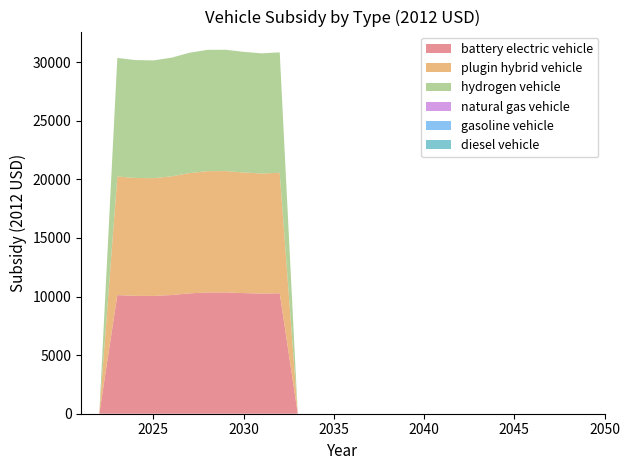

Reading left to right, list all the values displayed in this chart.

battery electric vehicle: 2021=0.0	2022=0.0	2023=10121.2	2024=10059.8	2025=10050.8	2026=10127.4	2027=10269.1	2028=10350.8	2029=10353.7	2030=10294.2	2031=10251.9	2032=10279.8	2033=0.0	2034=0.0	2035=0.0	2036=0.0	2037=0.0	2038=0.0	2039=0.0	2040=0.0	2041=0.0	2042=0.0	2043=0.0	2044=0.0	2045=0.0	2046=0.0	2047=0.0	2048=0.0	2049=0.0	2050=0.0
plugin hybrid vehicle: 2021=0.0	2022=0.0	2023=10121.2	2024=10059.8	2025=10050.8	2026=10127.4	2027=10269.1	2028=10350.8	2029=10353.7	2030=10294.2	2031=10251.9	2032=10279.8	2033=0.0	2034=0.0	2035=0.0	2036=0.0	2037=0.0	2038=0.0	2039=0.0	2040=0.0	2041=0.0	2042=0.0	2043=0.0	2044=0.0	2045=0.0	2046=0.0	2047=0.0	2048=0.0	2049=0.0	2050=0.0
hydrogen vehicle: 2021=0.0	2022=0.0	2023=10121.2	2024=10059.8	2025=10050.8	2026=10127.4	2027=10269.1	2028=10350.8	2029=10353.7	2030=10294.2	2031=10251.9	2032=10279.8	2033=0.0	2034=0.0	2035=0.0	2036=0.0	2037=0.0	2038=0.0	2039=0.0	2040=0.0	2041=0.0	2042=0.0	2043=0.0	2044=0.0	2045=0.0	2046=0.0	2047=0.0	2048=0.0	2049=0.0	2050=0.0
natural gas vehicle: 2021=0.0	2022=0.0	2023=0.0	2024=0.0	2025=0.0	2026=0.0	2027=0.0	2028=0.0	2029=0.0	2030=0.0	2031=0.0	2032=0.0	2033=0.0	2034=0.0	2035=0.0	2036=0.0	2037=0.0	2038=0.0	2039=0.0	2040=0.0	2041=0.0	2042=0.0	2043=0.0	2044=0.0	2045=0.0	2046=0.0	2047=0.0	2048=0.0	2049=0.0	2050=0.0
gasoline vehicle: 2021=0.0	2022=0.0	2023=0.0	2024=0.0	2025=0.0	2026=0.0	2027=0.0	2028=0.0	2029=0.0	2030=0.0	2031=0.0	2032=0.0	2033=0.0	2034=0.0	2035=0.0	2036=0.0	2037=0.0	2038=0.0	2039=0.0	2040=0.0	2041=0.0	2042=0.0	2043=0.0	2044=0.0	2045=0.0	2046=0.0	2047=0.0	2048=0.0	2049=0.0	2050=0.0
diesel vehicle: 2021=0.0	2022=0.0	2023=0.0	2024=0.0	2025=0.0	2026=0.0	2027=0.0	2028=0.0	2029=0.0	2030=0.0	2031=0.0	2032=0.0	2033=0.0	2034=0.0	2035=0.0	2036=0.0	2037=0.0	2038=0.0	2039=0.0	2040=0.0	2041=0.0	2042=0.0	2043=0.0	2044=0.0	2045=0.0	2046=0.0	2047=0.0	2048=0.0	2049=0.0	2050=0.0